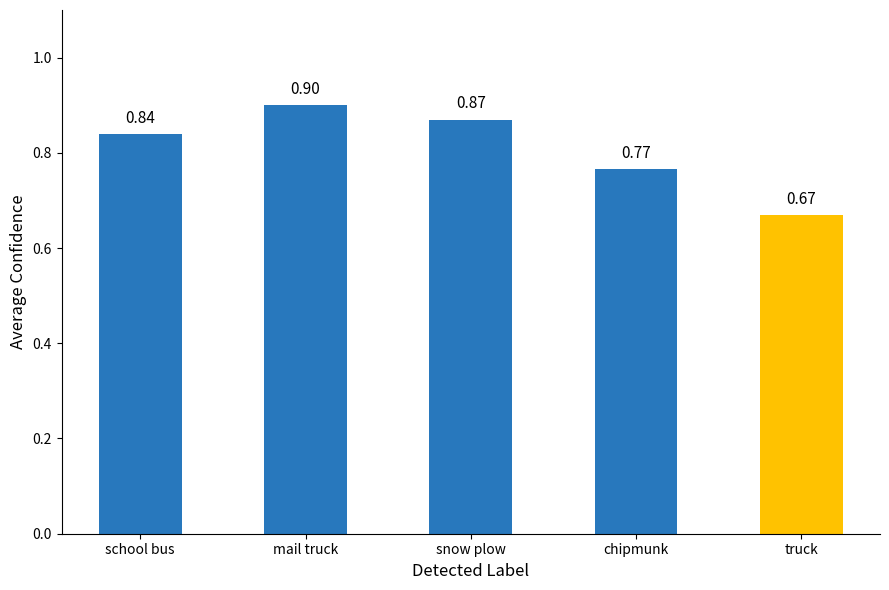

The chart shows a value of 1.3 at chipmunk. True or false?

False